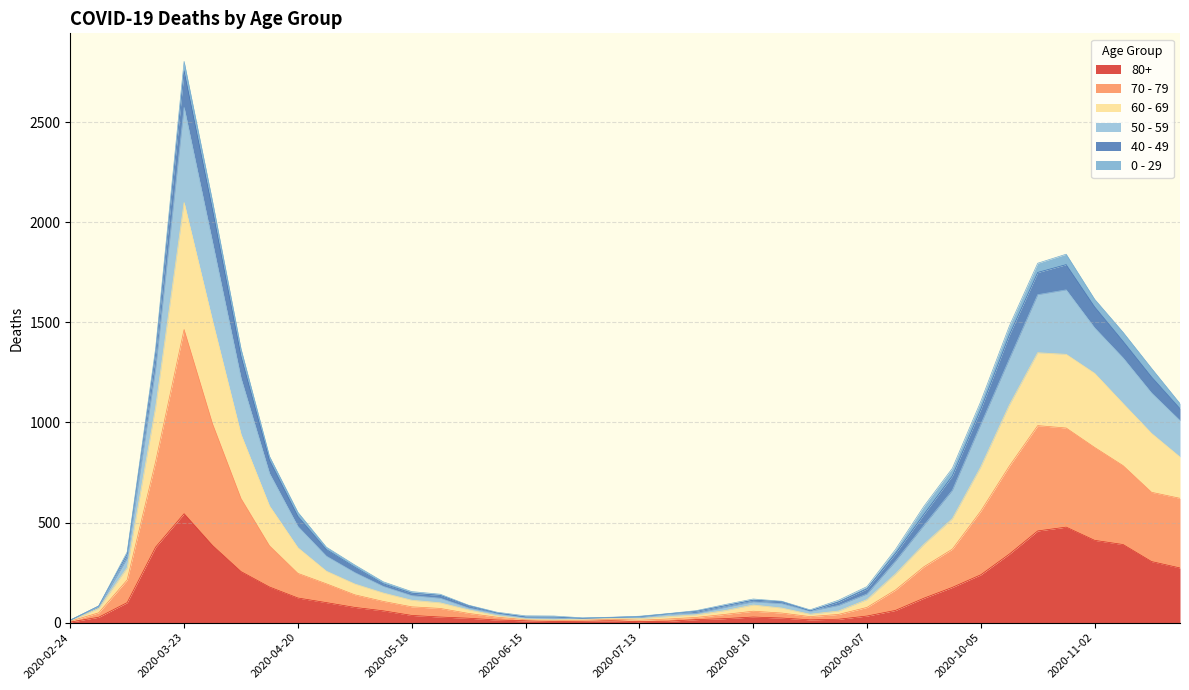

Which category has the highest value in the 80+ series?

2020-03-23